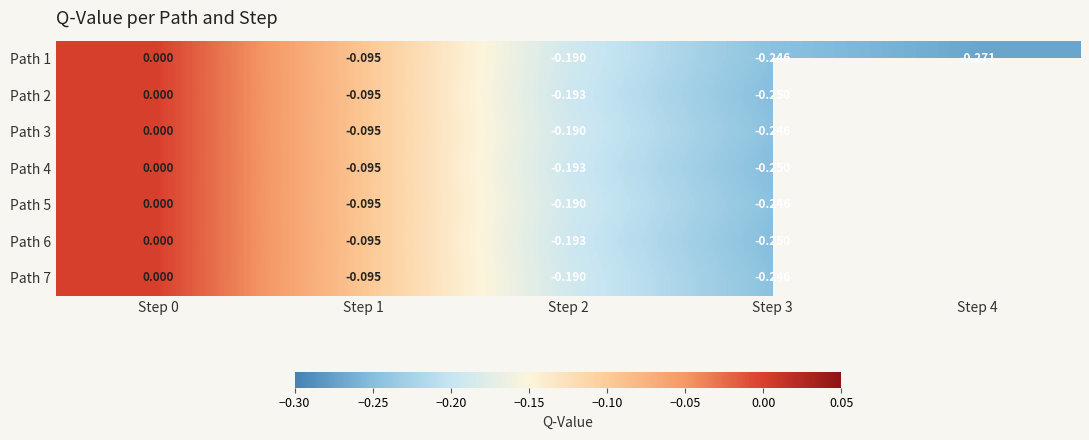

What is the lowest value of the Path 2 series?

-0.3